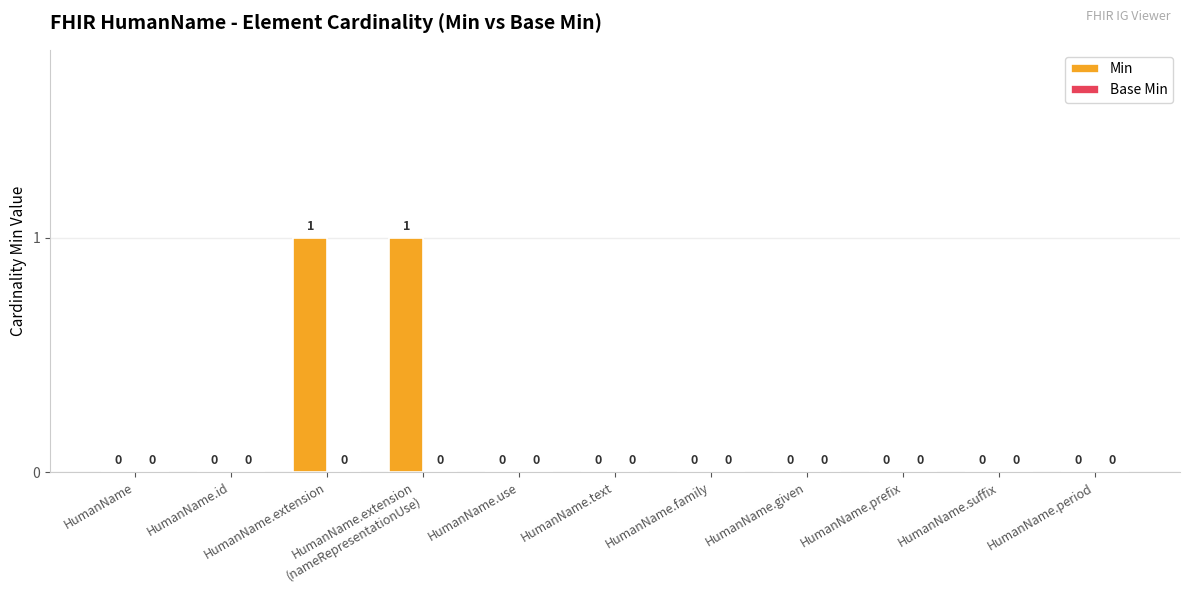

How many values are between 0 and 1?

11